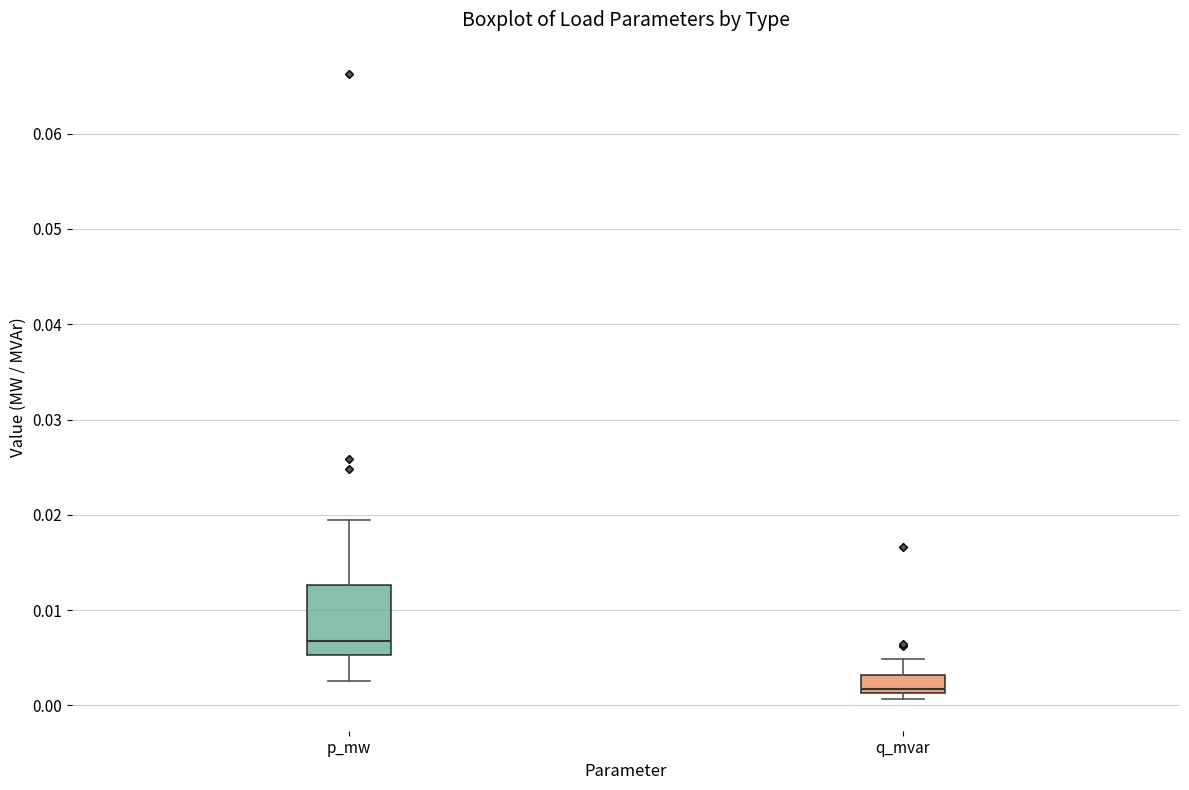

Which box is the tallest, from its lower edge to its upper edge?

p_mw